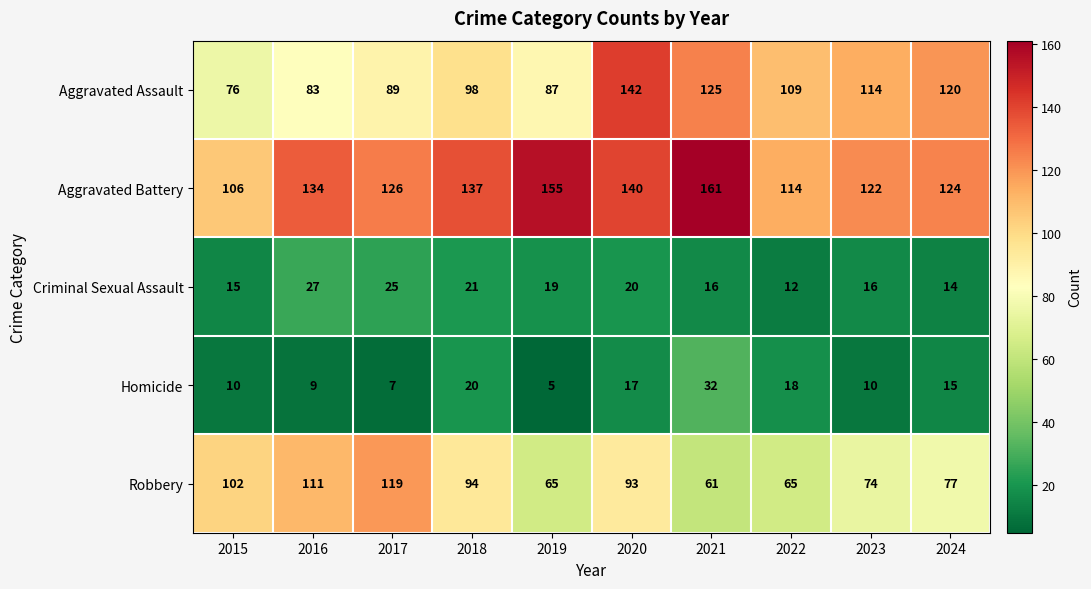

Where is Robbery nearest to the value 90?

2020